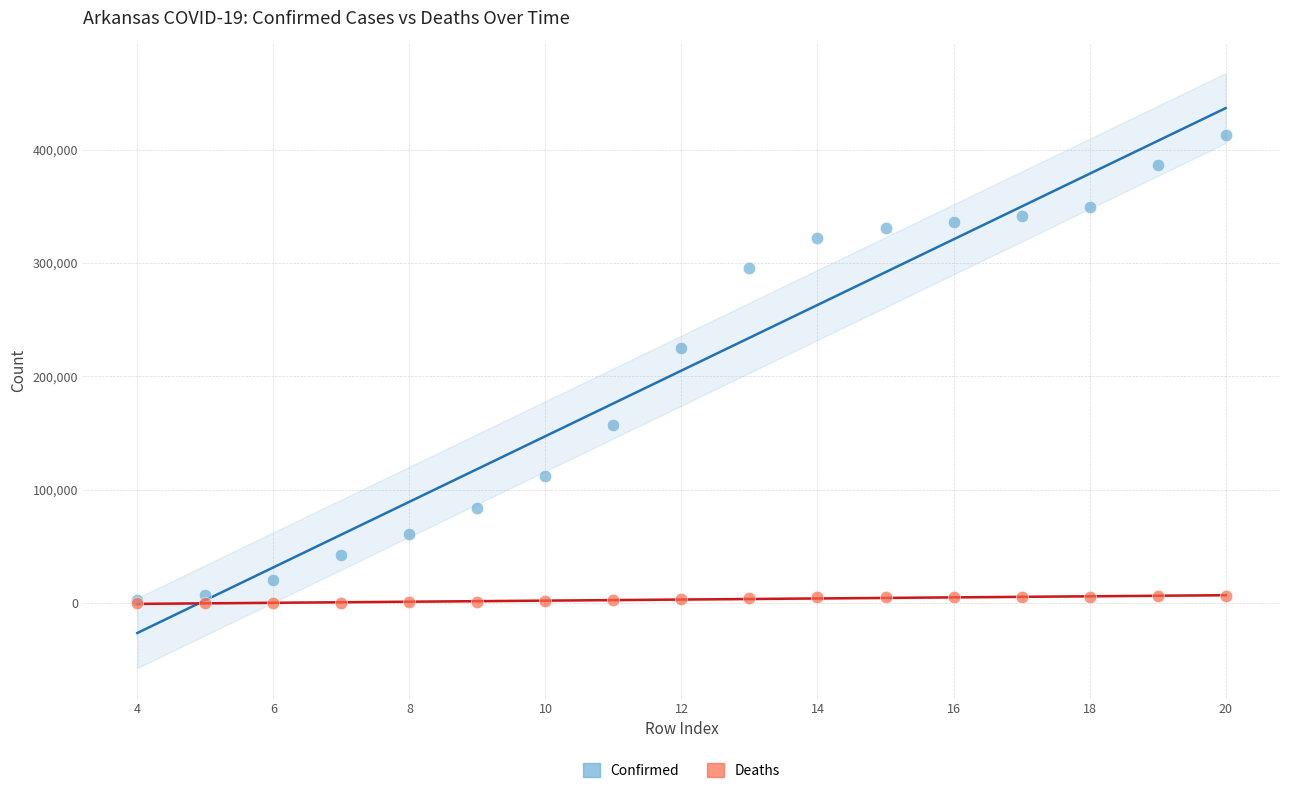

Which series contains the highest Y value?

Confirmed